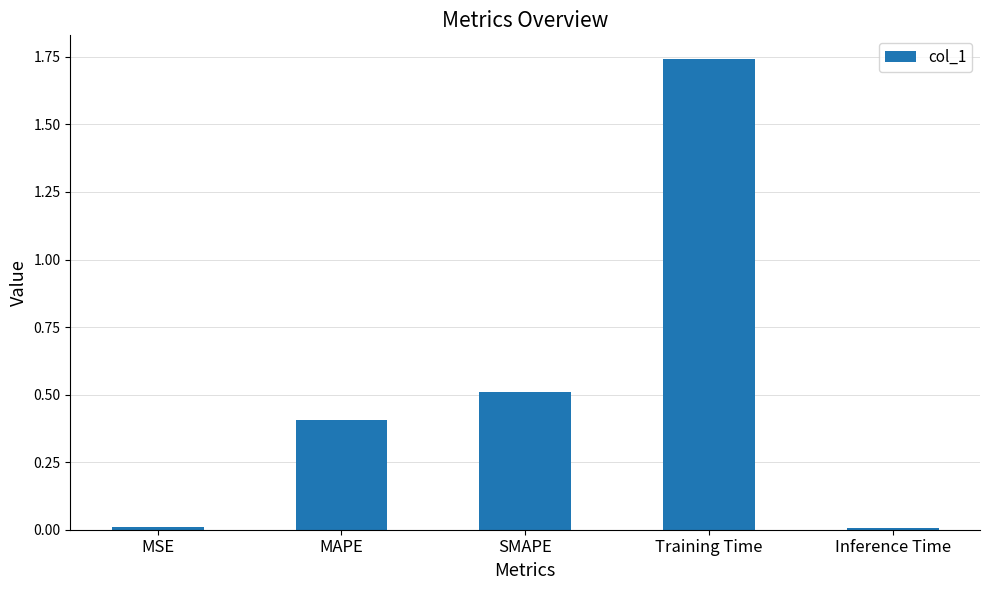

At which category does the chart reach its peak across all series?

Training Time